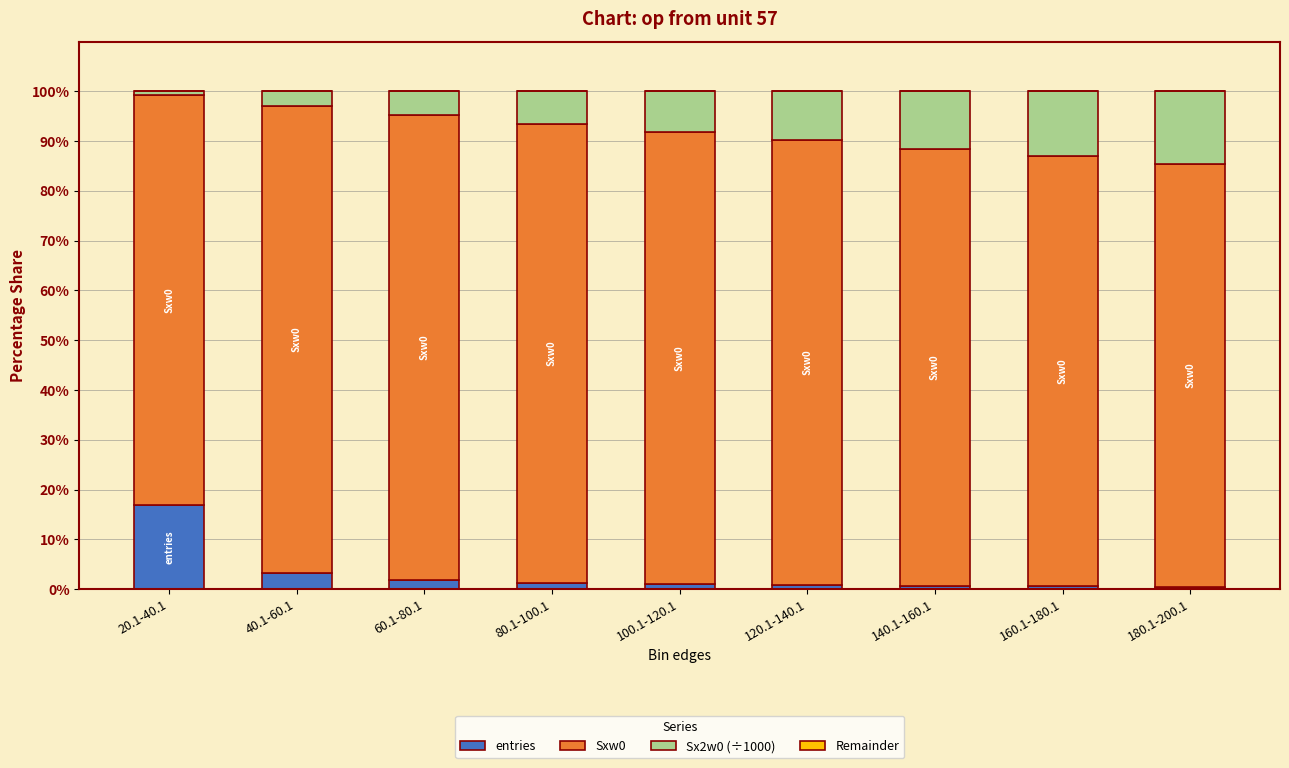

How many distinct data groups are displayed?

4